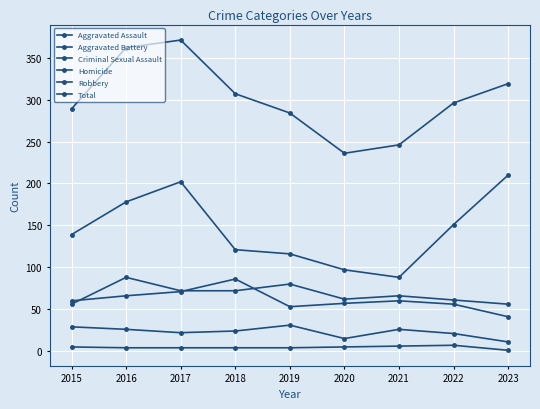

Reading left to right, transcribe all the data shown in this chart.

Aggravated Assault: 2015=56	2016=88	2017=72	2018=72	2019=80	2020=62	2021=66	2022=61	2023=56
Aggravated Battery: 2015=60	2016=66	2017=71	2018=86	2019=53	2020=57	2021=60	2022=56	2023=41
Criminal Sexual Assault: 2015=29	2016=26	2017=22	2018=24	2019=31	2020=15	2021=26	2022=21	2023=11
Homicide: 2015=5	2016=4	2017=4	2018=4	2019=4	2020=5	2021=6	2022=7	2023=1
Robbery: 2015=139	2016=178	2017=202	2018=121	2019=116	2020=97	2021=88	2022=151	2023=210
Total: 2015=289	2016=362	2017=371	2018=307	2019=284	2020=236	2021=246	2022=296	2023=319